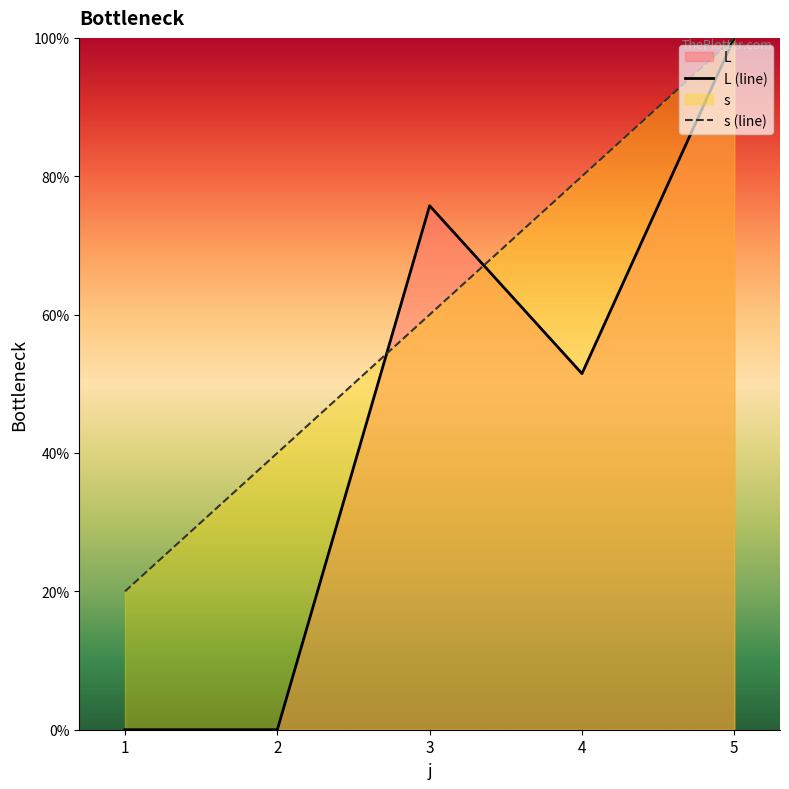

List the series in order of their peak value, lowest first.

L (line), s (line)